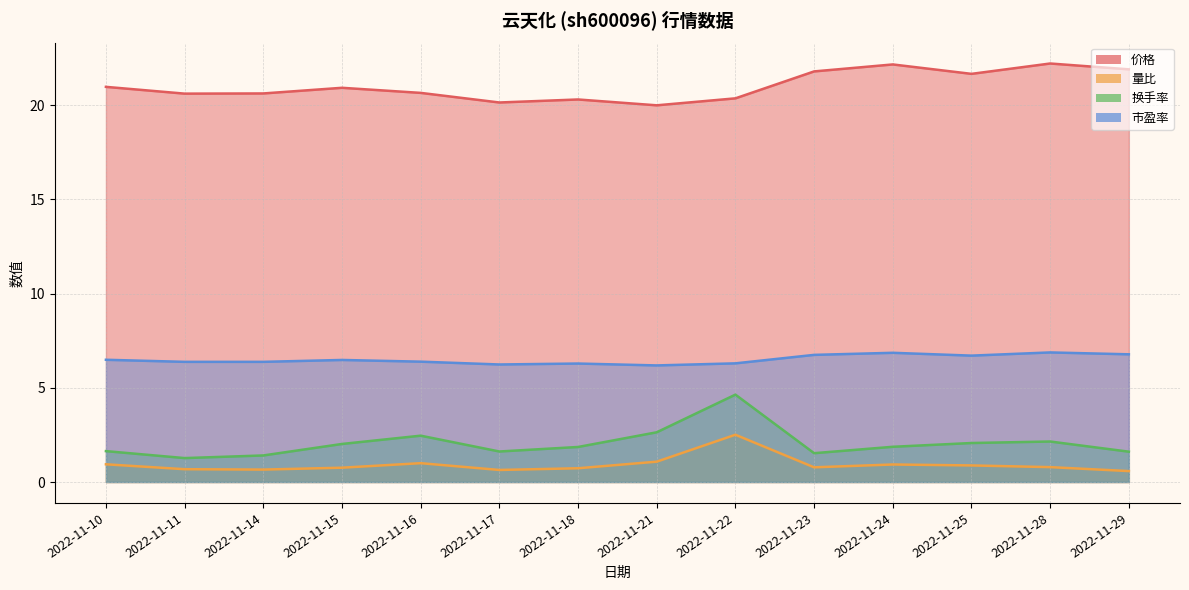

What is the minimum value for 换手率?

1.3